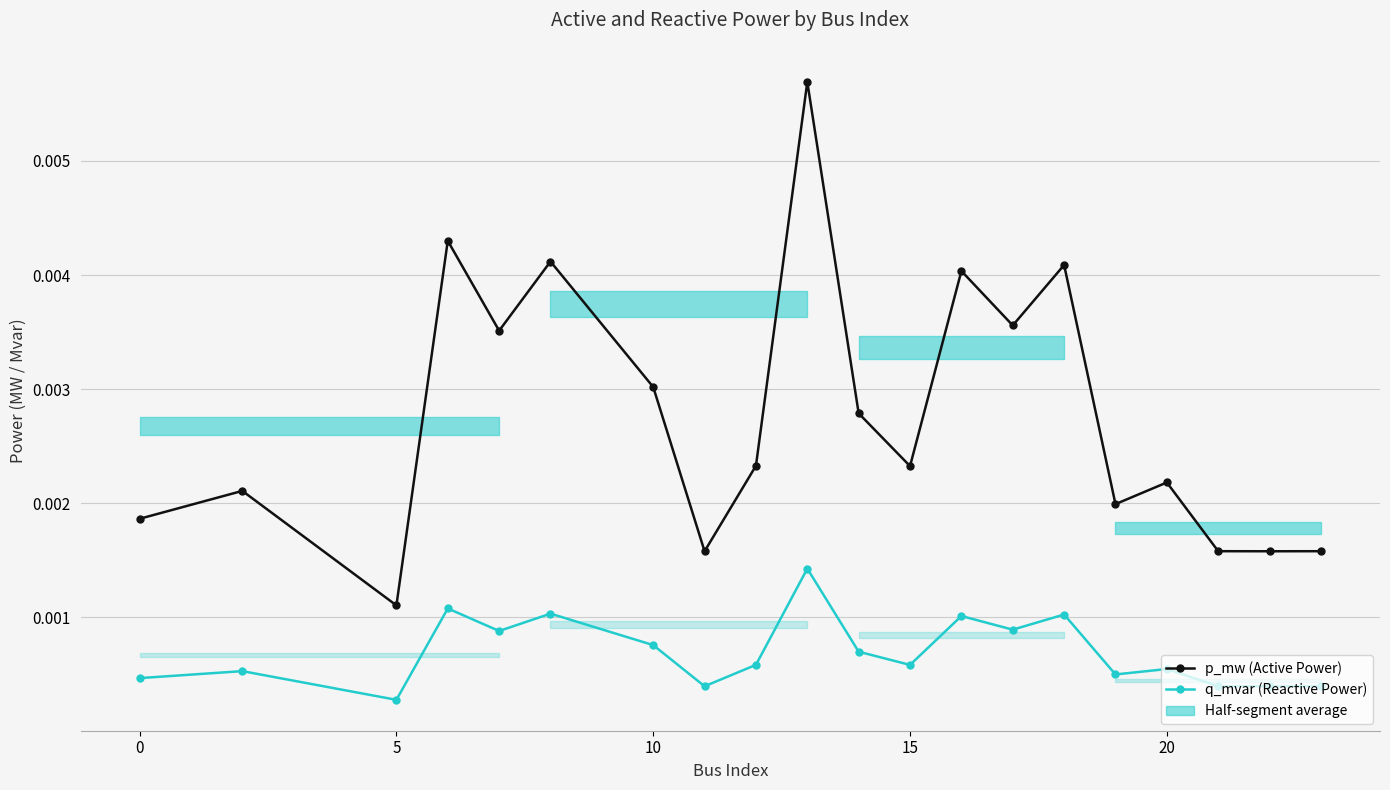

True or false: p_mw (Active Power) has a value of 0.0 at 20.

False